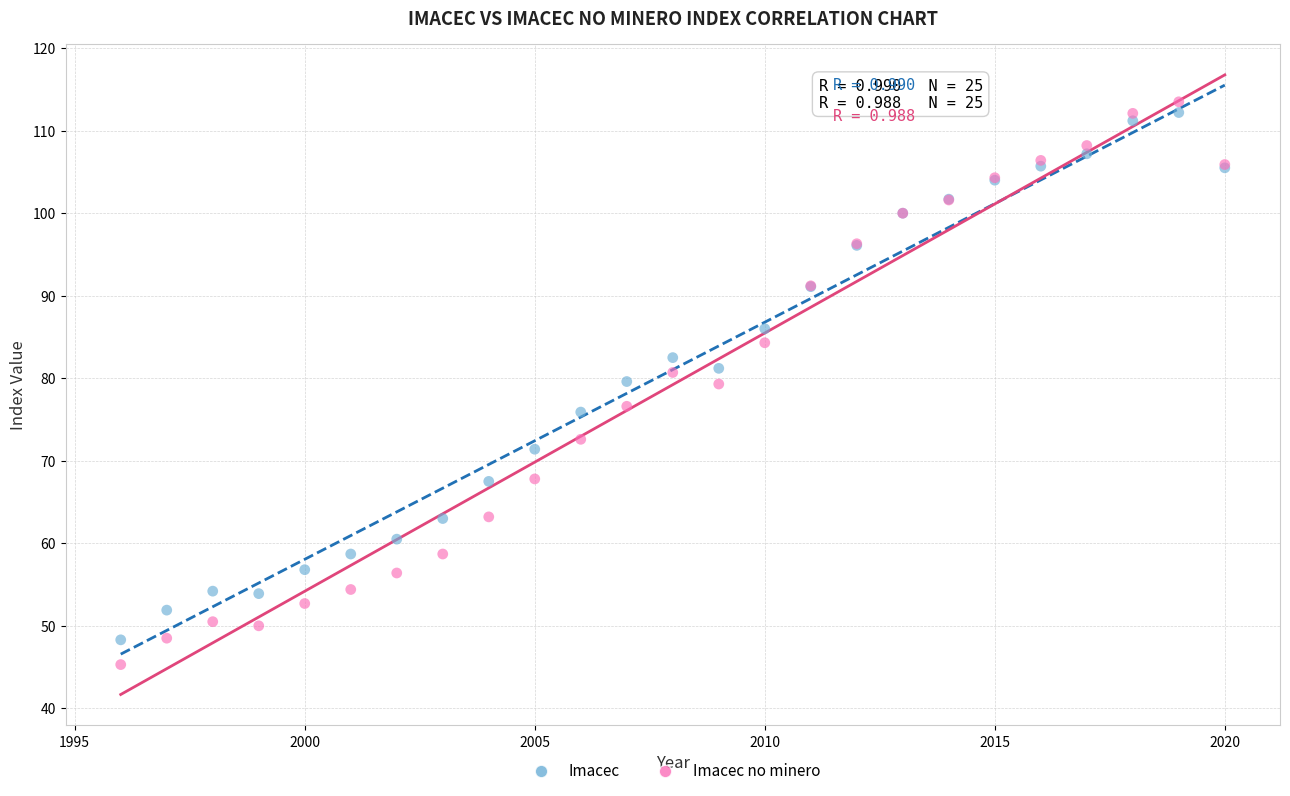

Which series has the largest Y range (max minus min)?

Imacec no minero